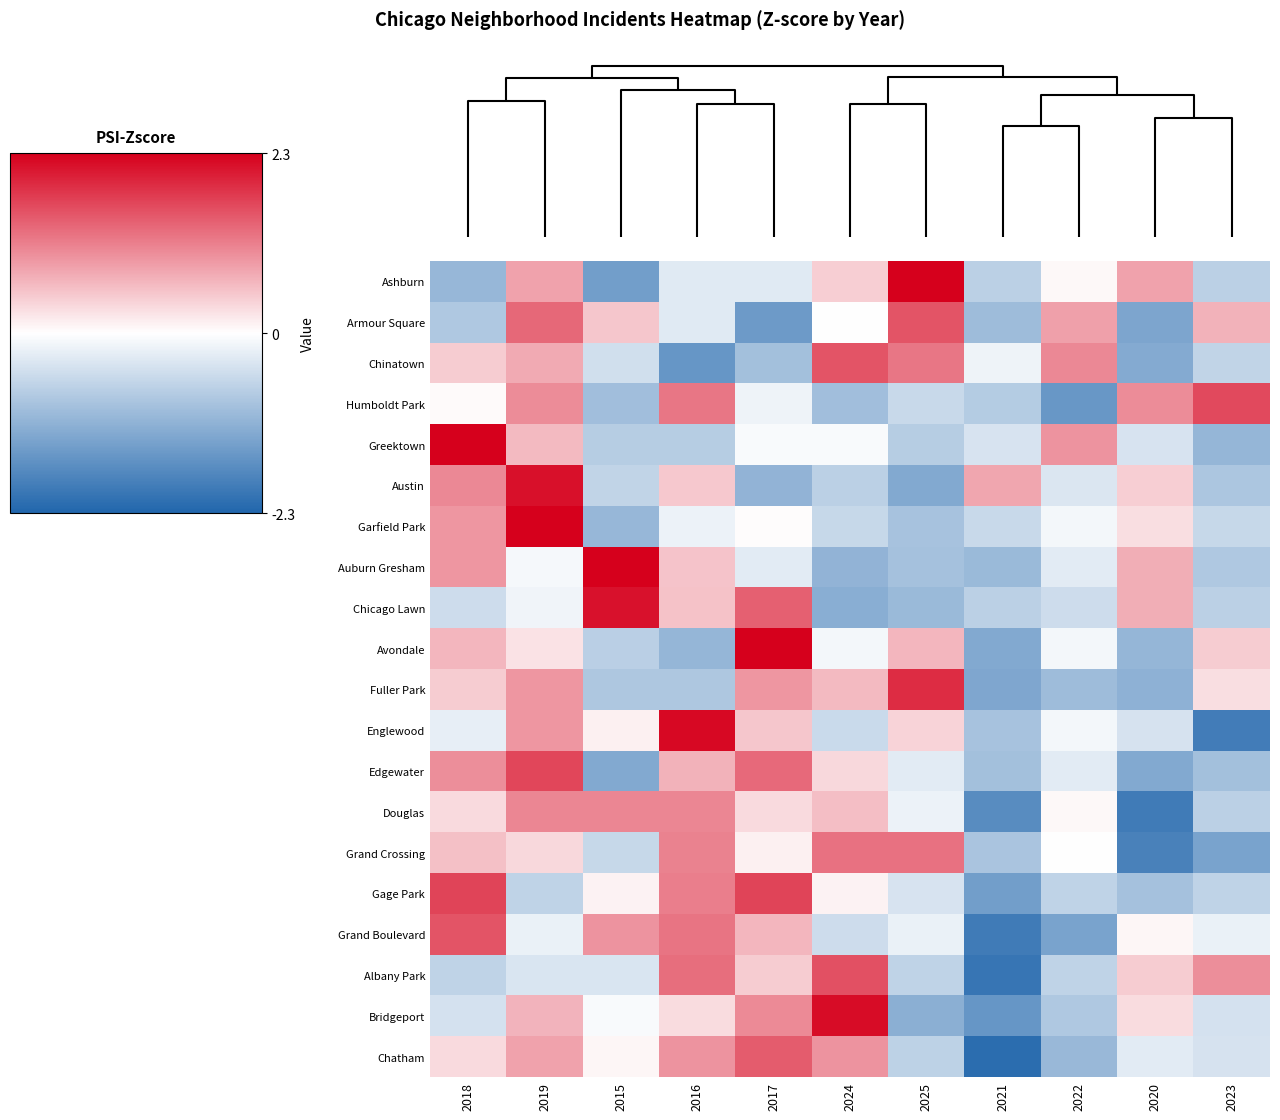

At which category is the sum across all series the highest?

2019